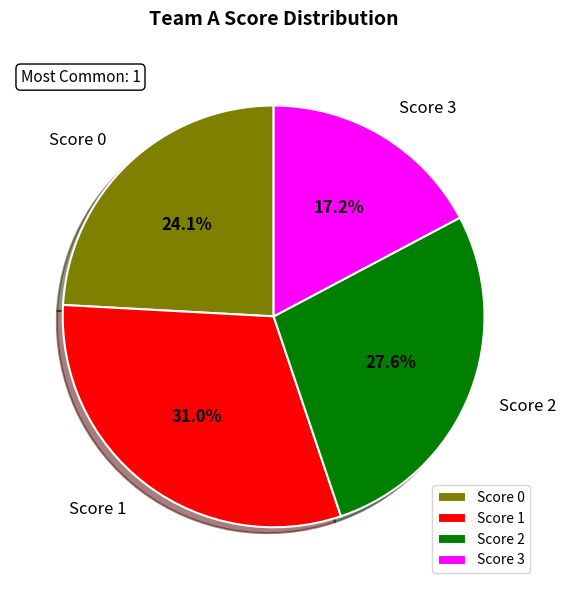

Does Score 3 account for over 50% of the chart?

No